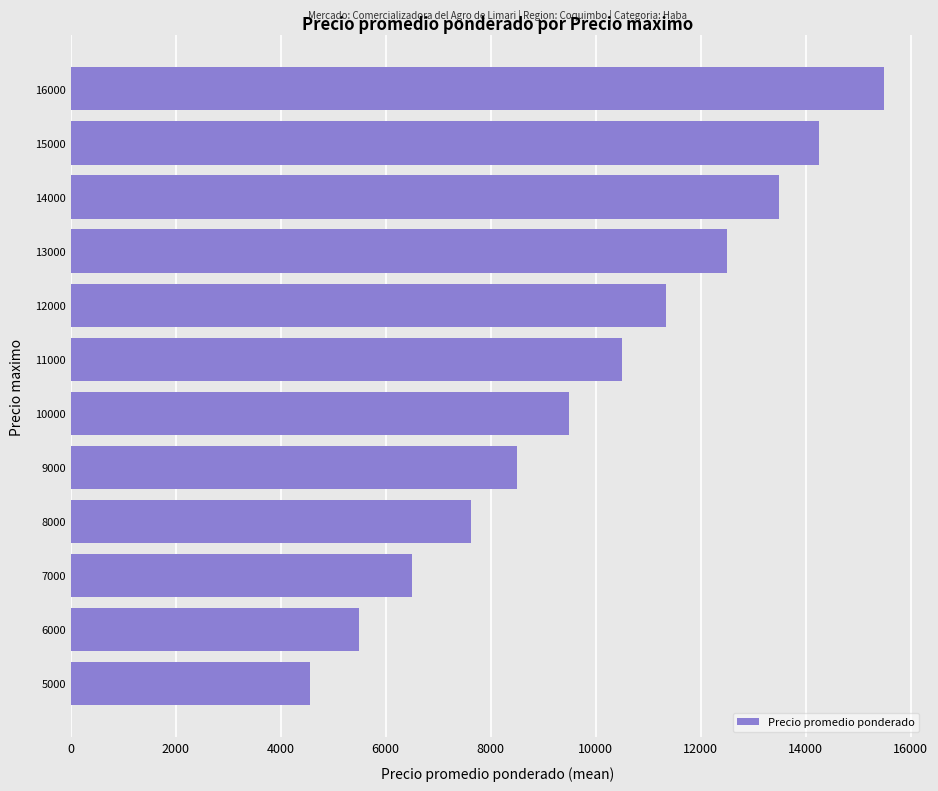

What is the minimum value shown in the chart?

4562.5